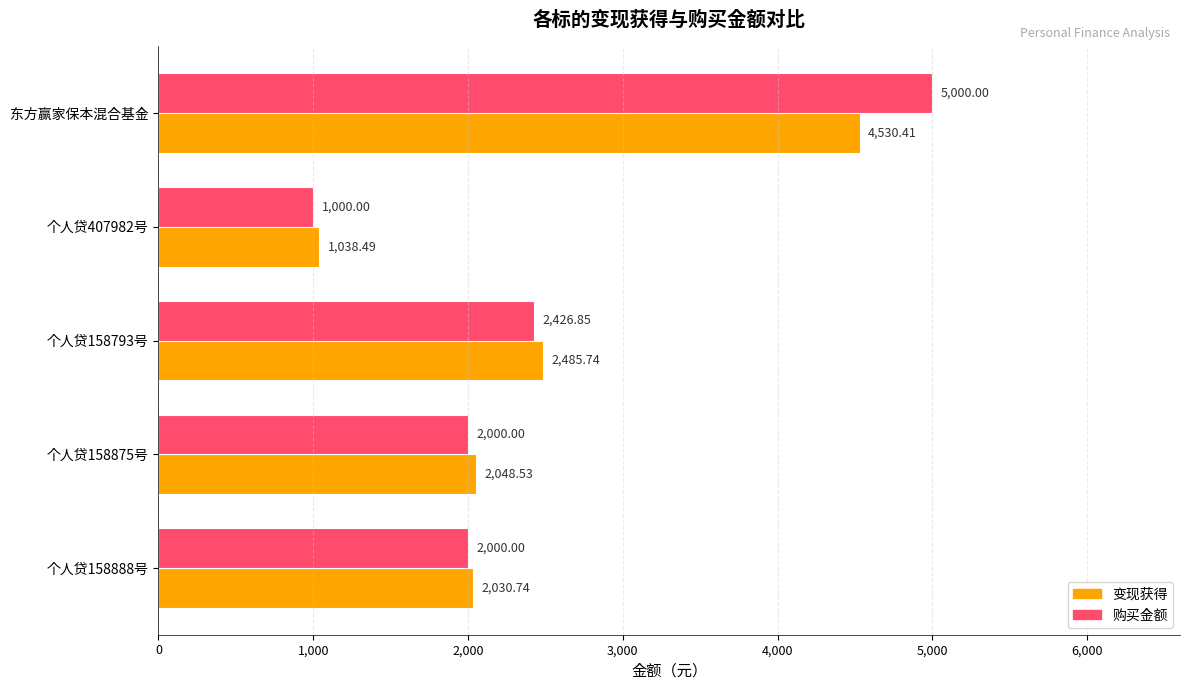

At how many categories does at least one series exceed 1393?

4